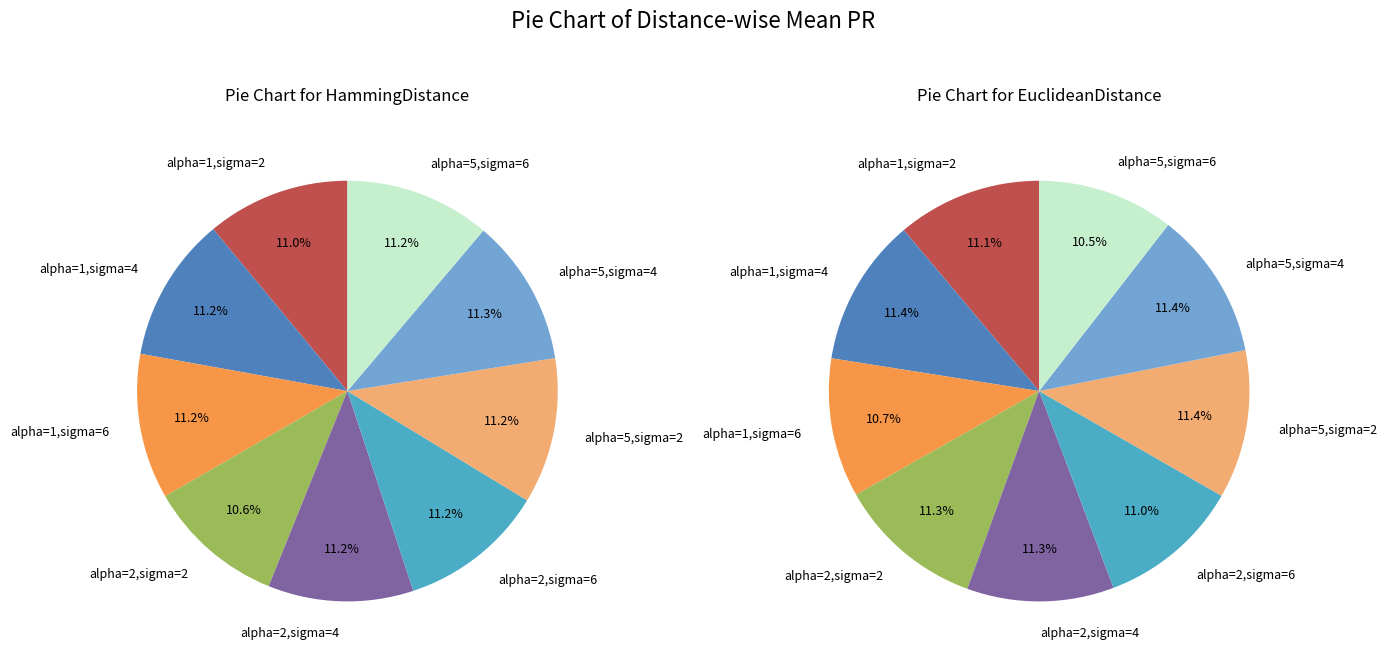

Rank the categories by EuclideanDistance value from lowest to highest.

sigma=6,alpha=5, sigma=6,alpha=1, sigma=6,alpha=2, sigma=2,alpha=1, sigma=2,alpha=2, sigma=4,alpha=2, sigma=4,alpha=5, sigma=4,alpha=1, sigma=2,alpha=5